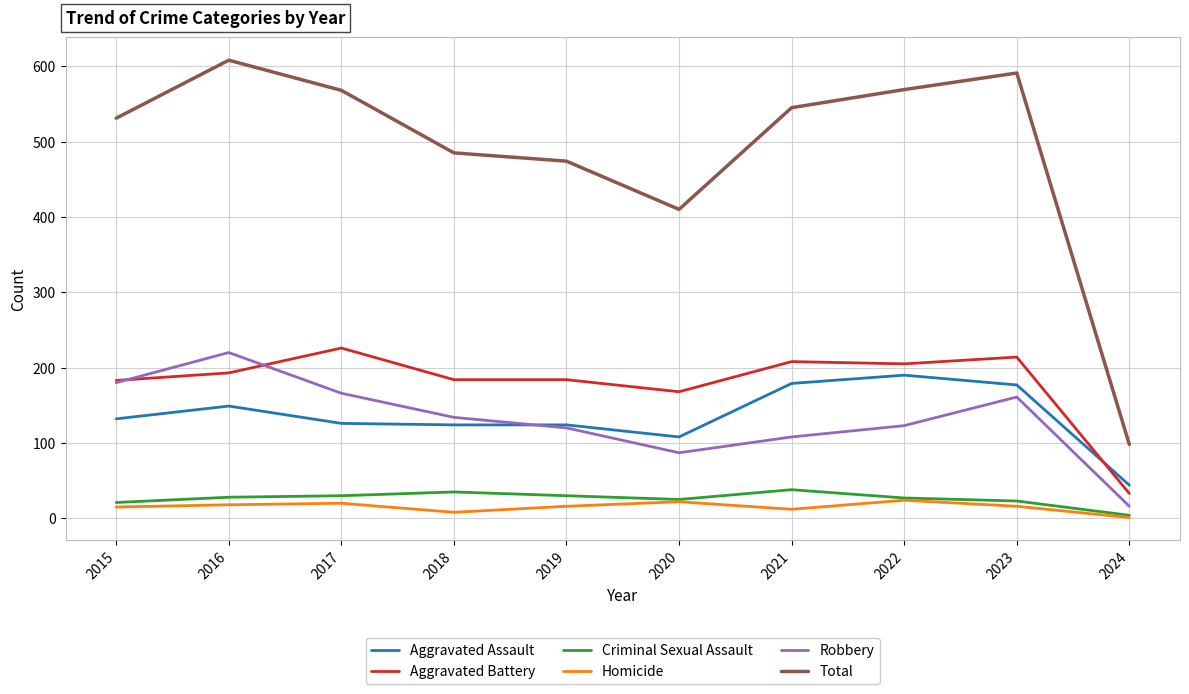

What is the lowest value of the Aggravated Assault series?

44